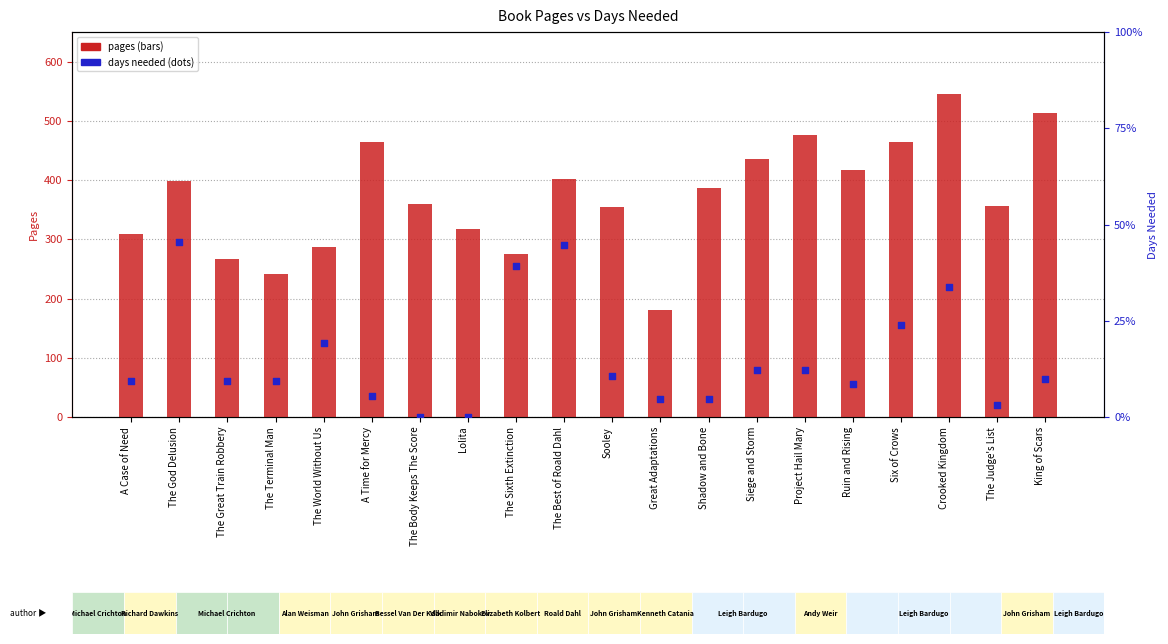

Which series has the largest Y range (max minus min)?

pages